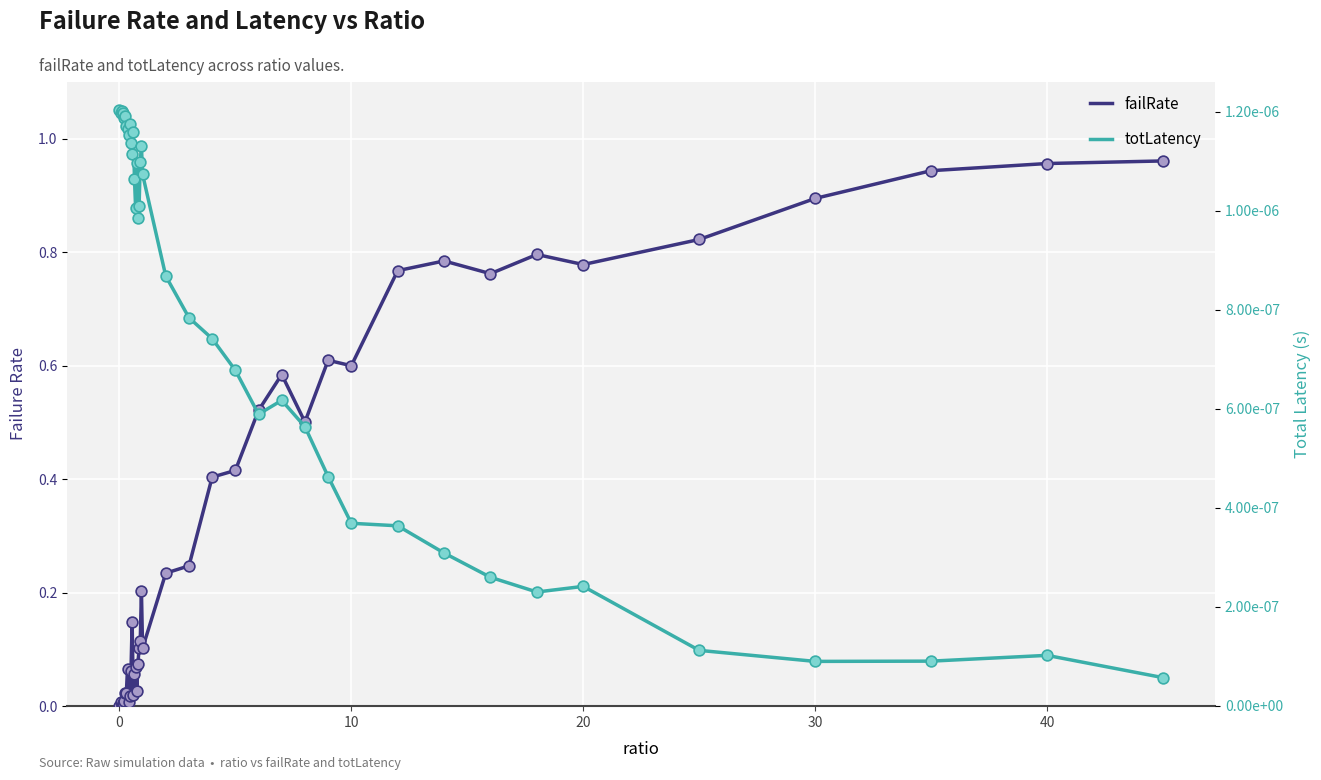

Which series contains the highest Y value?

failRate